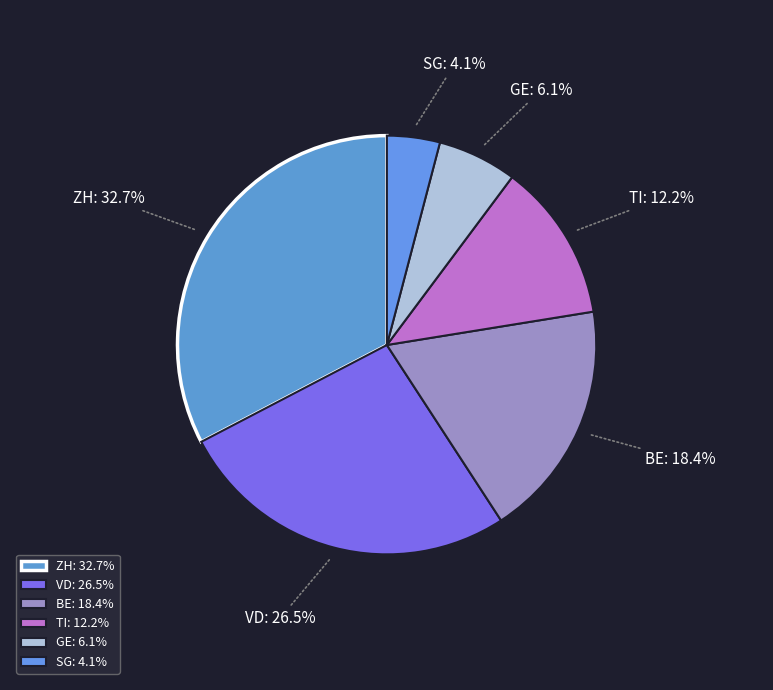

Does ZH account for over 50% of the chart?

No